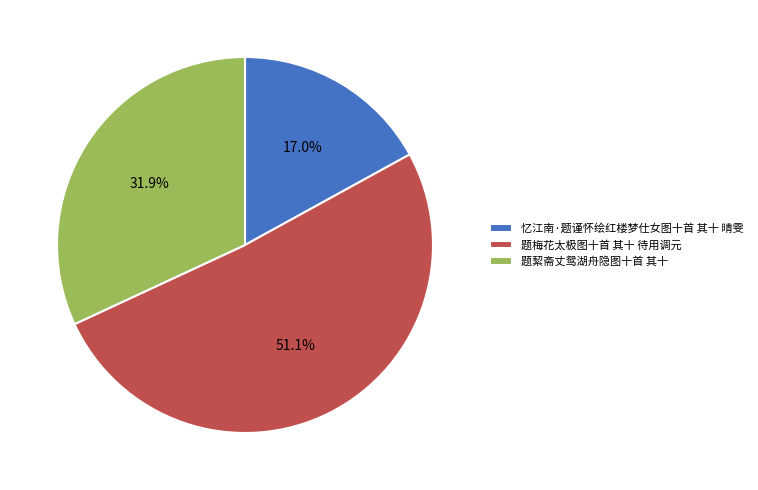

What portion of the pie excludes 题絜斋丈鸳湖舟隐图十首 其十?

68.1%